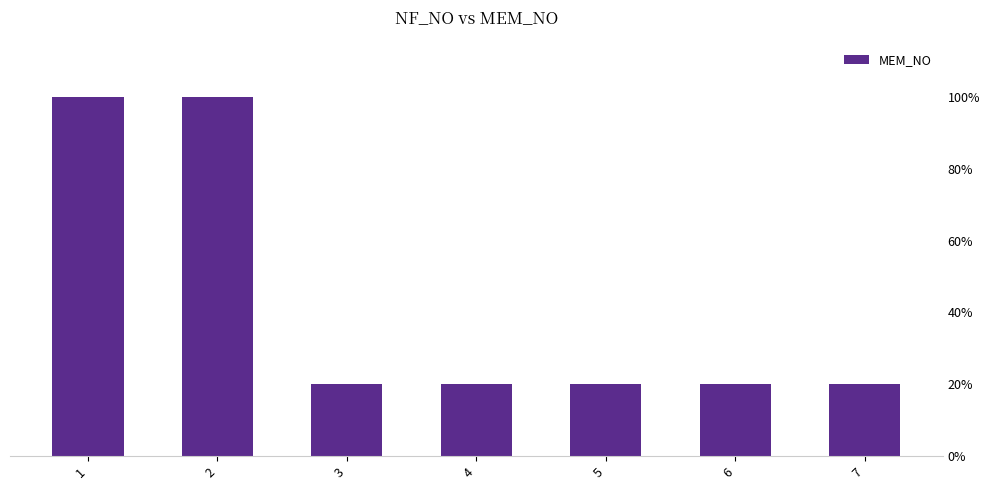

What is the greatest value displayed?

5